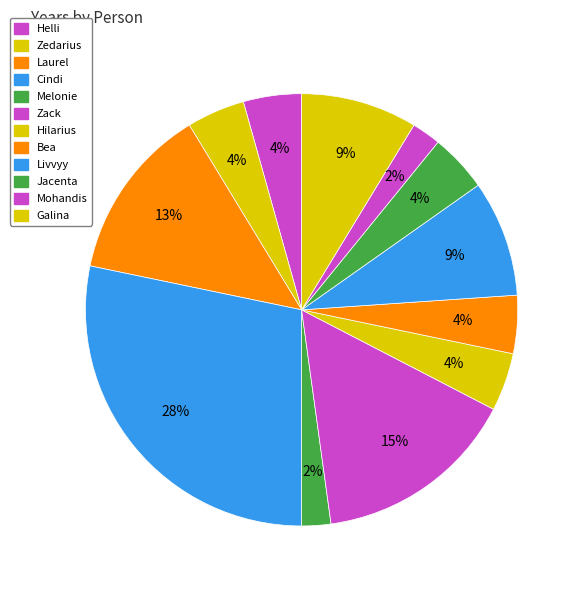

How many slices are in this pie chart?

12